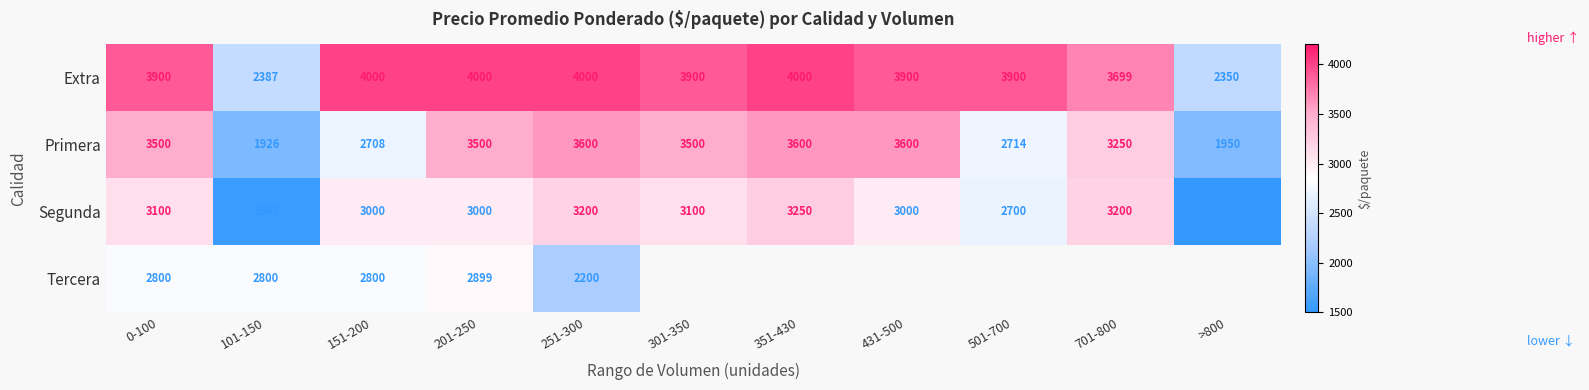

What is the smallest value displayed?

1500.0